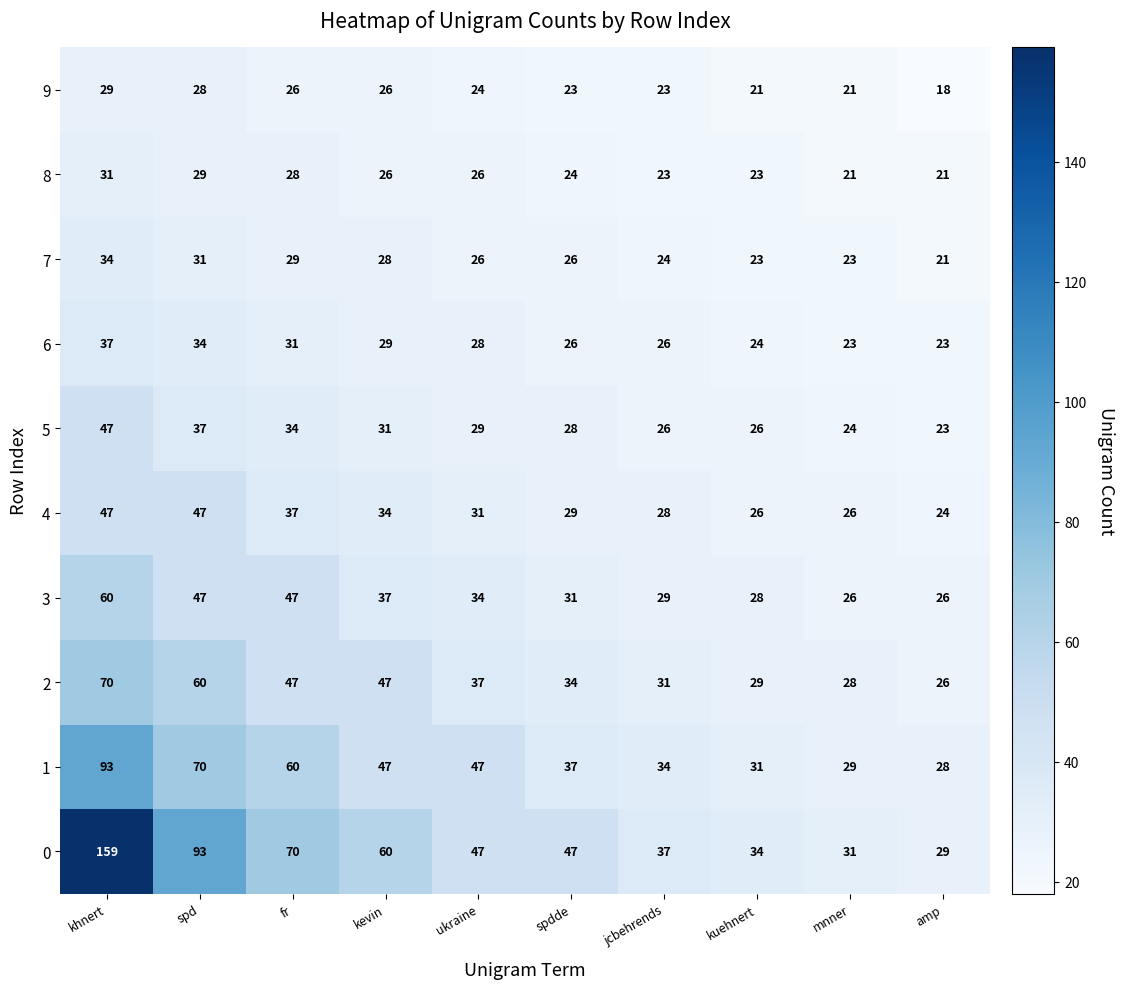

The 7 series shows 26 at ukraine. True or false?

True